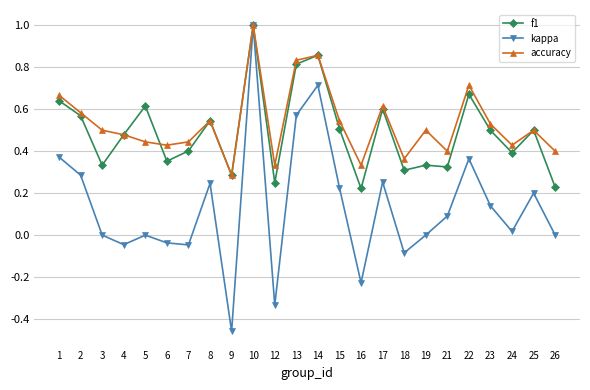

True or false: f1 has more than 0 points higher than both neighbors.

True